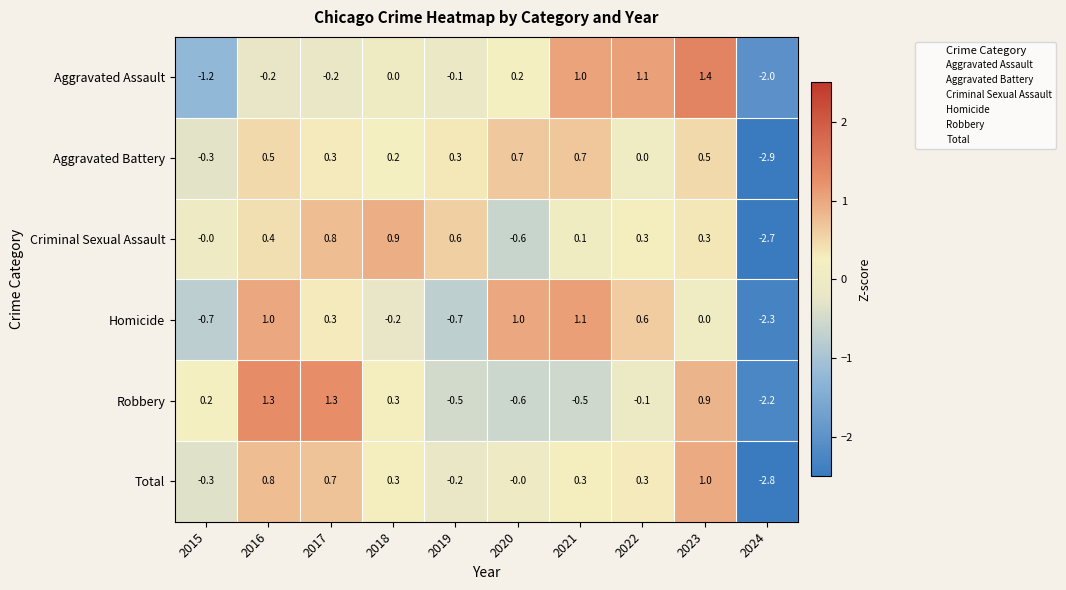

How many distinct data groups are displayed?

6